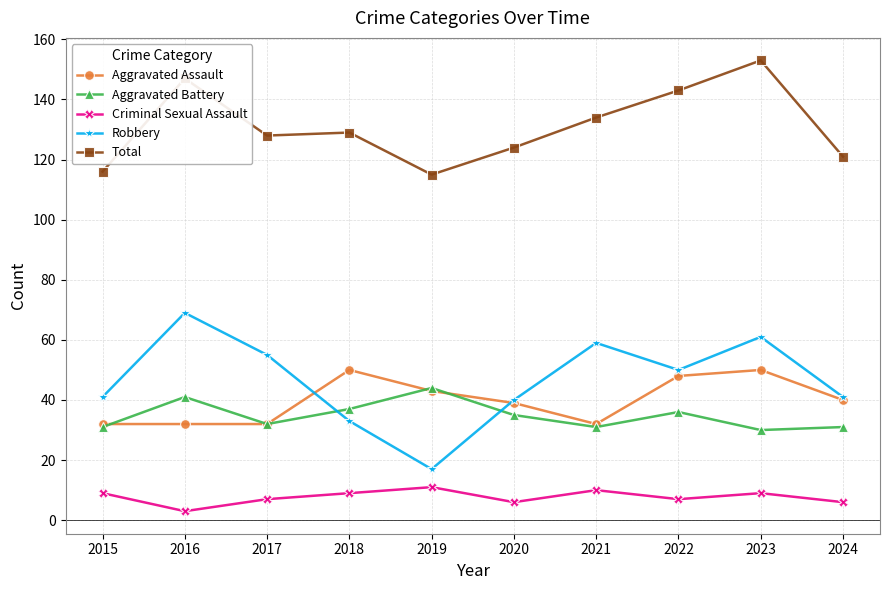

What is the average value of the Aggravated Assault series?

40